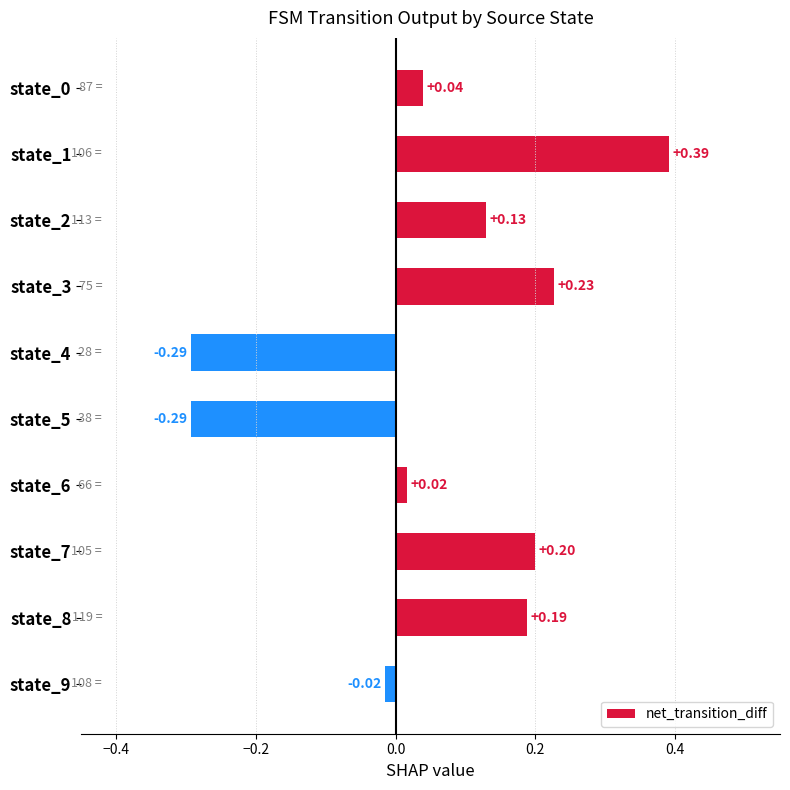

Between state_3 and state_7, which is larger?

state_3